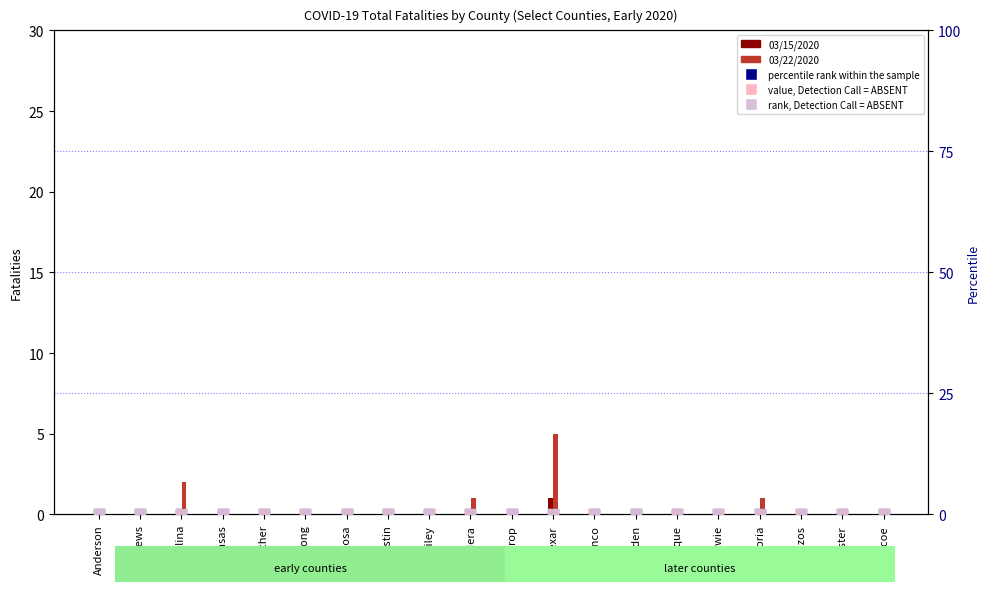

Which series has the largest Y range (max minus min)?

03/22/2020